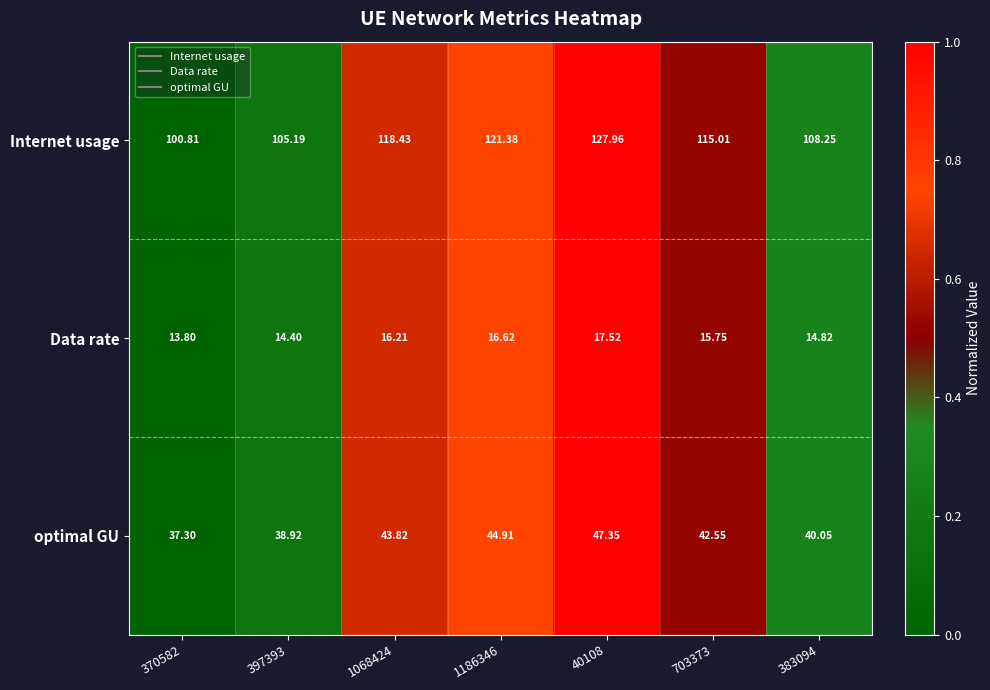

Which category has the highest value across all series?

40108